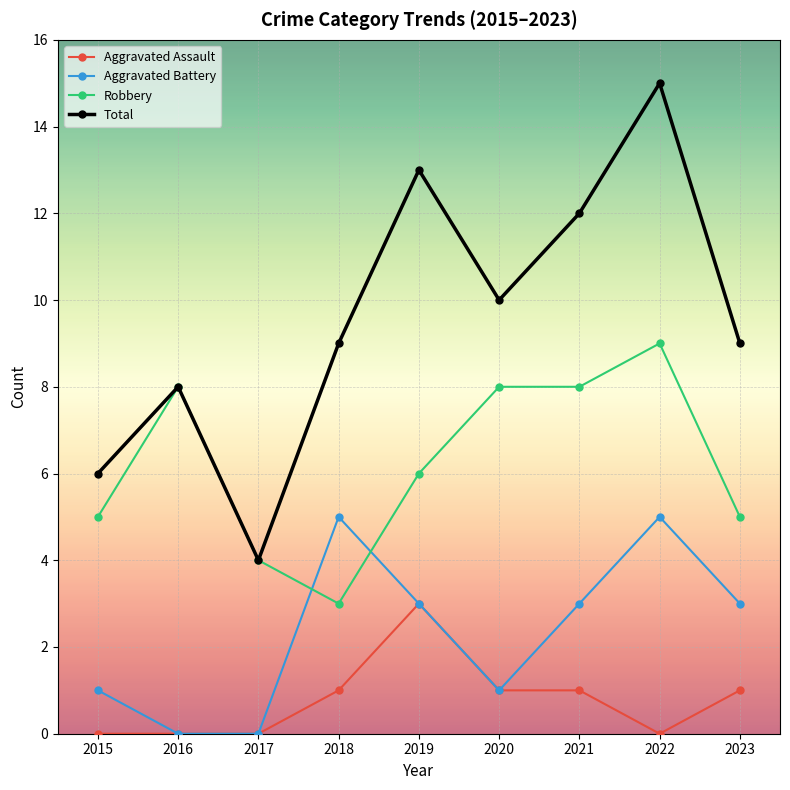

What is the sum of the Aggravated Assault values at 2019 and 2017?

3